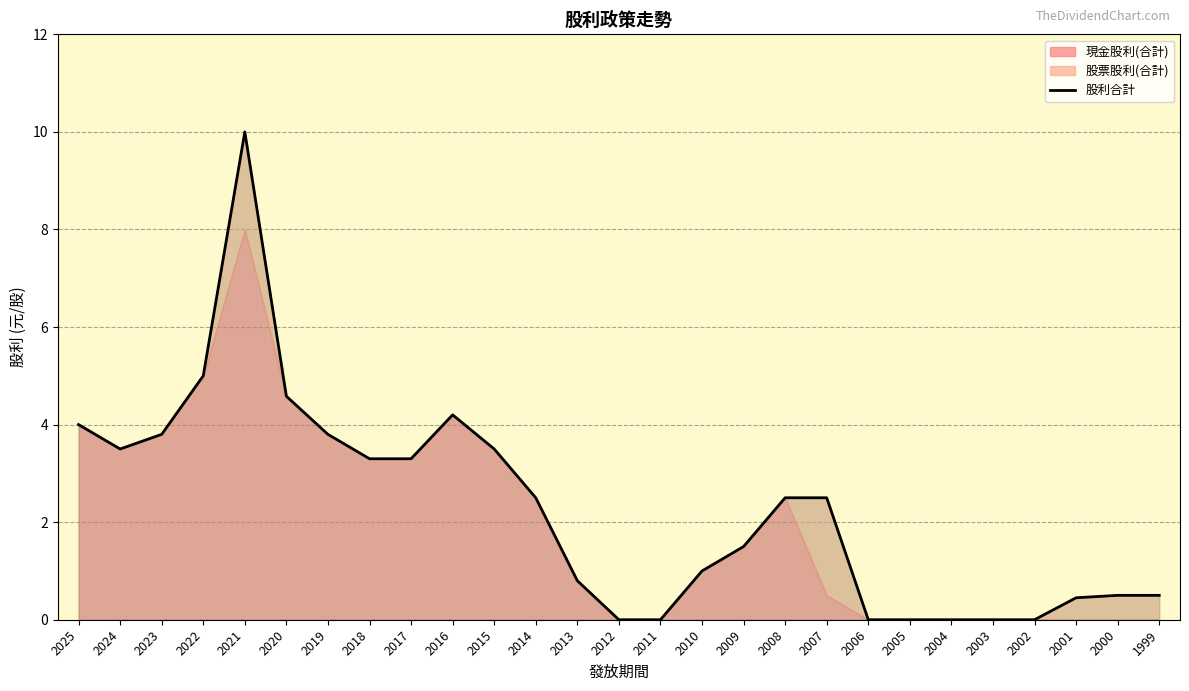

True or false: the data shows 0.0 at 2003.

True